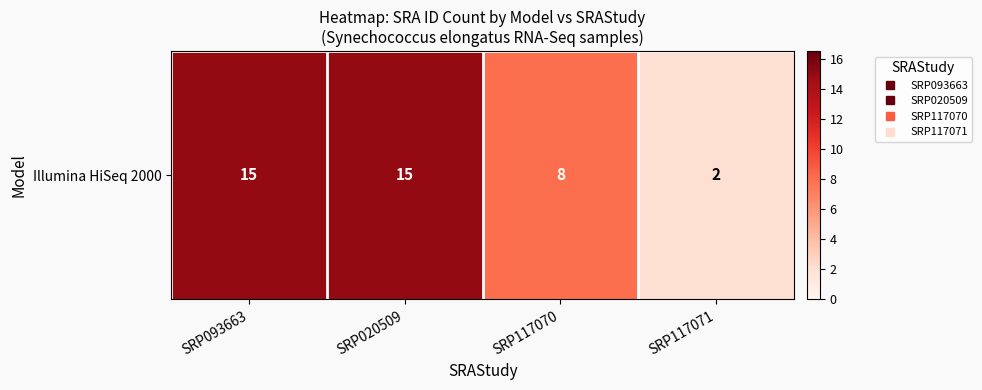

Reading left to right, transcribe all the data shown in this chart.

15	15	8	2